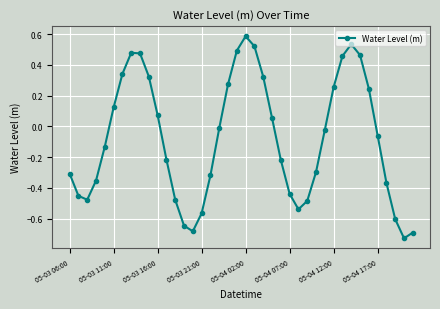

What is the sum of all values?

-3.1